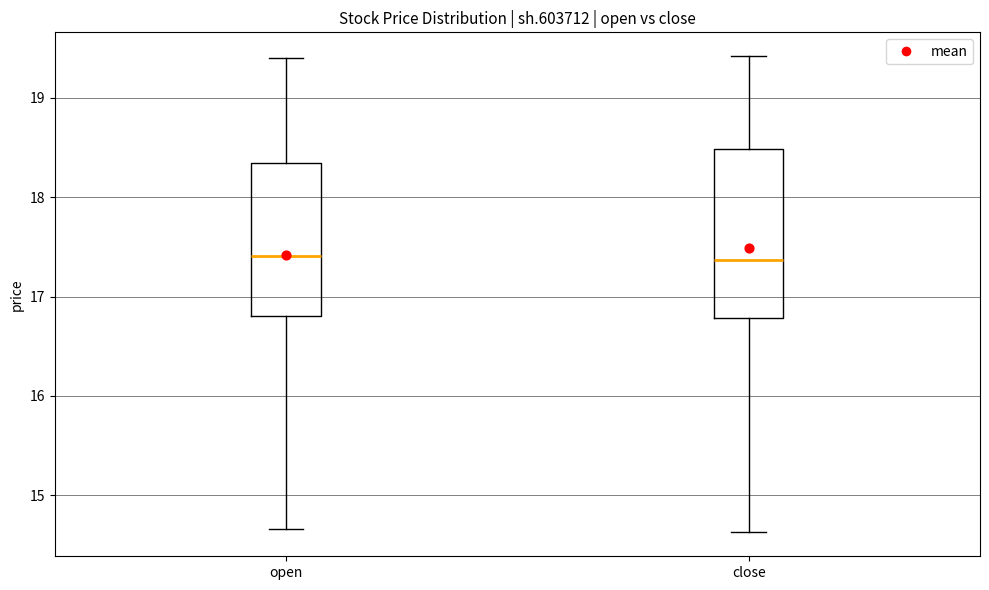

Where is the upper edge of the box for open on the y-axis? The values are not printed on the chart, so give them approximately, as read against the axis.

18.3